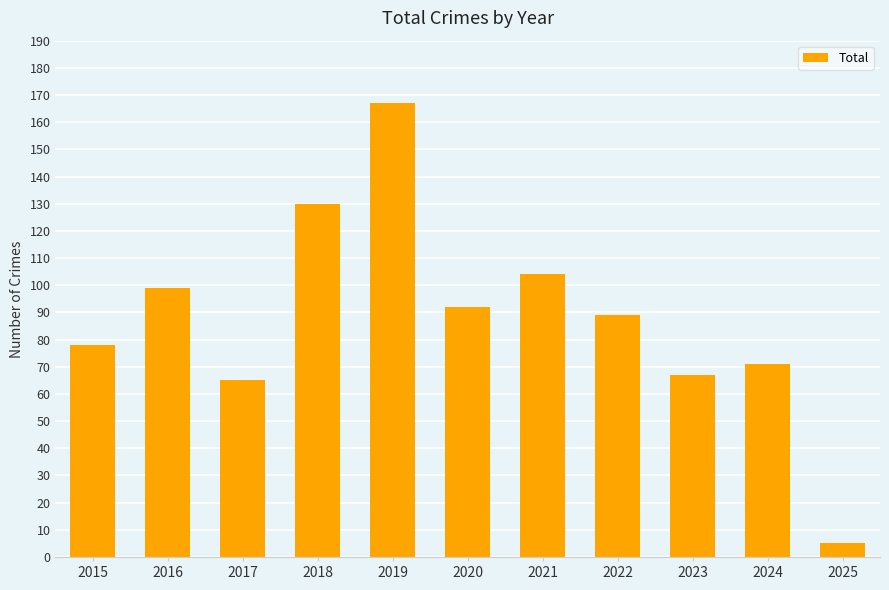

Which label corresponds to the largest value in the chart?

2019